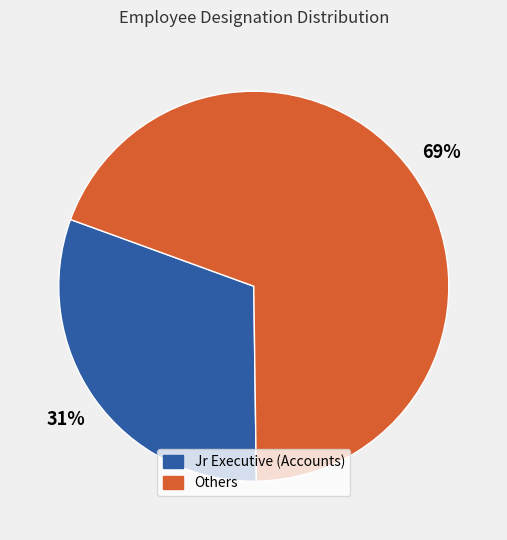

How many segments does this pie chart have?

2